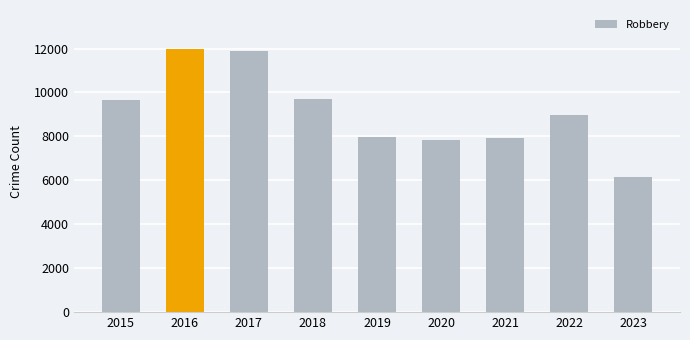

What is the value of the 3rd bar from the left?

11880